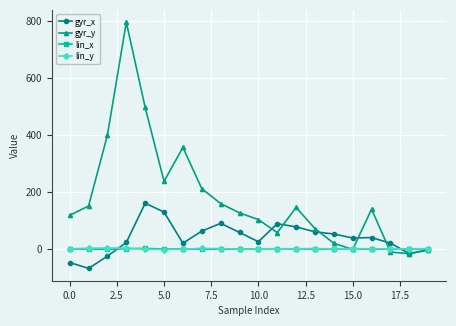

Which series has the largest total across all categories?

gyr_y